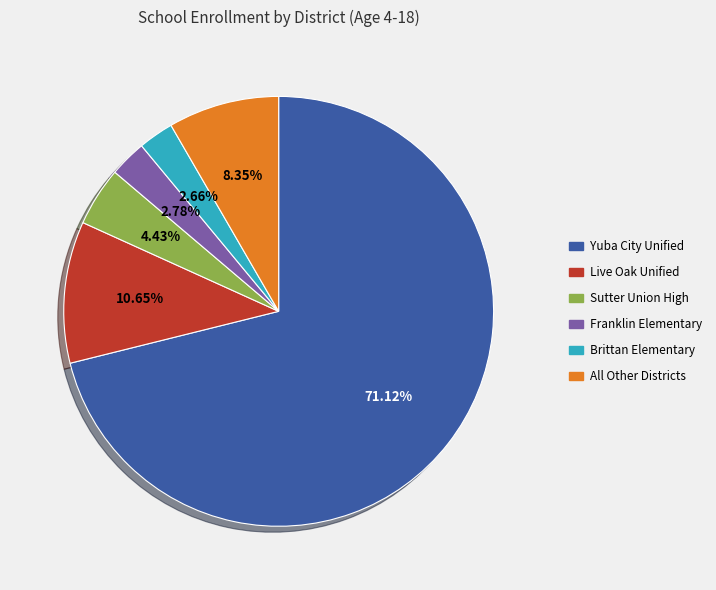

What is the ratio of the value at Sutter Union High to the value at Franklin Elementary?

1.6